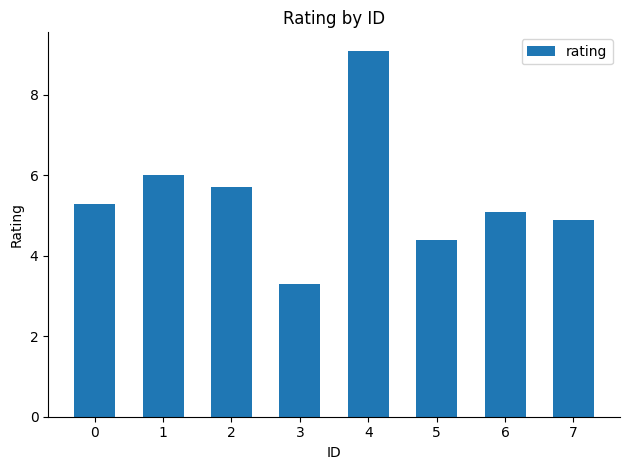

Is it true that the value at 6 is 5.1?

True